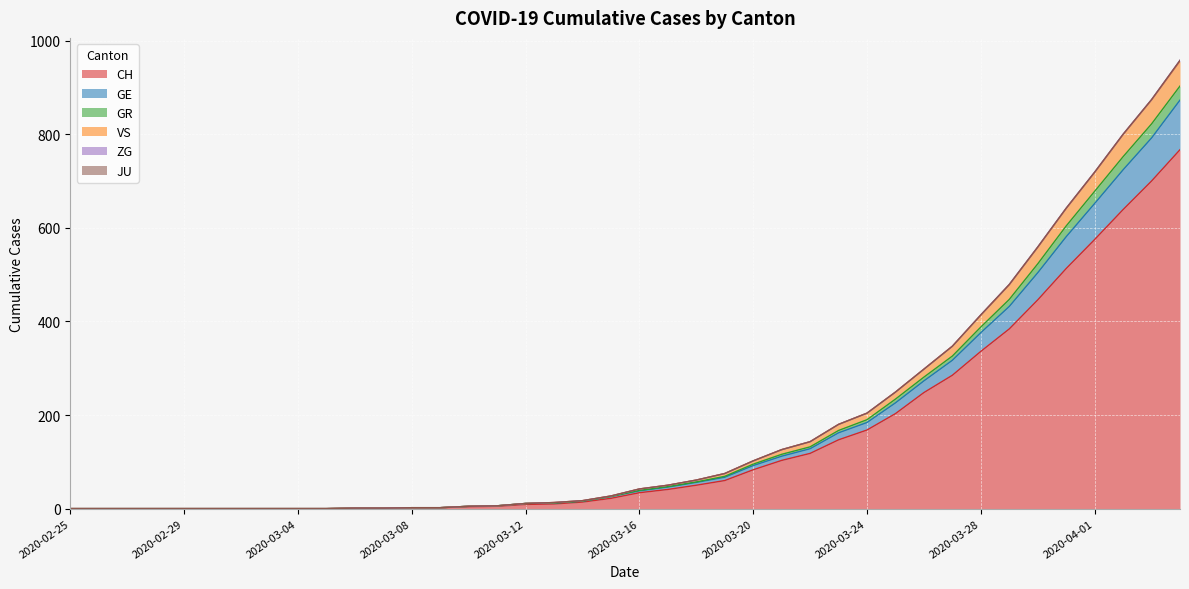

Rank the categories by GR value from highest to lowest.

2020-04-04, 2020-04-03, 2020-04-02, 2020-04-01, 2020-03-31, 2020-03-30, 2020-03-29, 2020-03-28, 2020-03-27, 2020-03-26, 2020-03-25, 2020-03-24, 2020-03-23, 2020-03-22, 2020-03-21, 2020-03-20, 2020-03-19, 2020-03-18, 2020-03-17, 2020-03-16, 2020-03-15, 2020-03-14, 2020-03-13, 2020-03-12, 2020-03-11, 2020-03-10, 2020-03-08, 2020-03-09, 2020-03-06, 2020-03-07, 2020-02-25, 2020-02-26, 2020-02-27, 2020-02-28, 2020-02-29, 2020-03-01, 2020-03-02, 2020-03-03, 2020-03-04, 2020-03-05